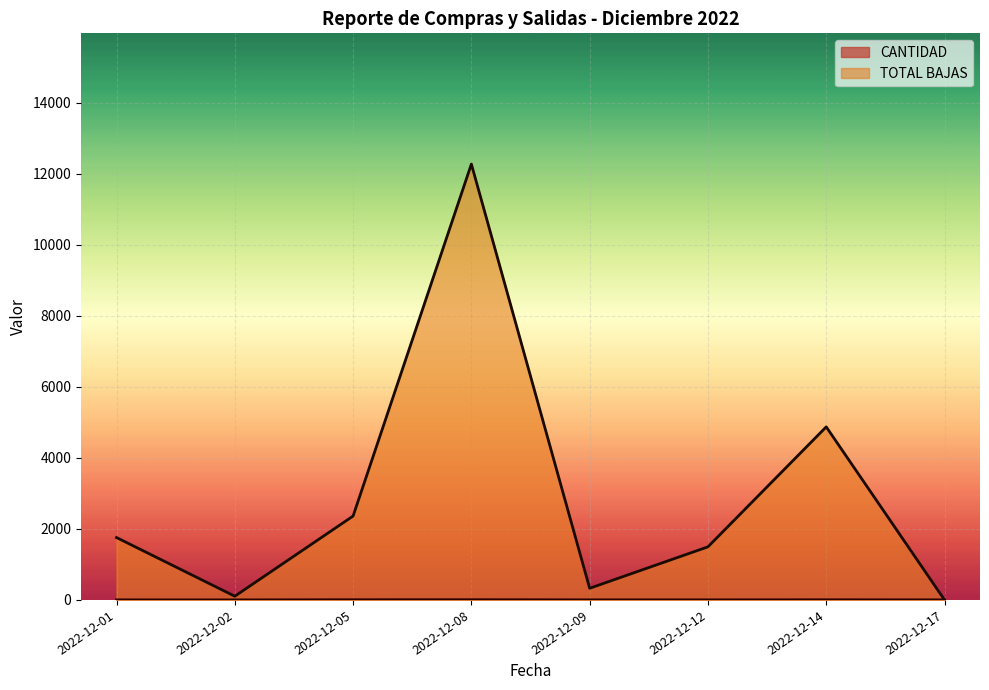

Which series has the largest total across all categories?

TOTAL BAJAS